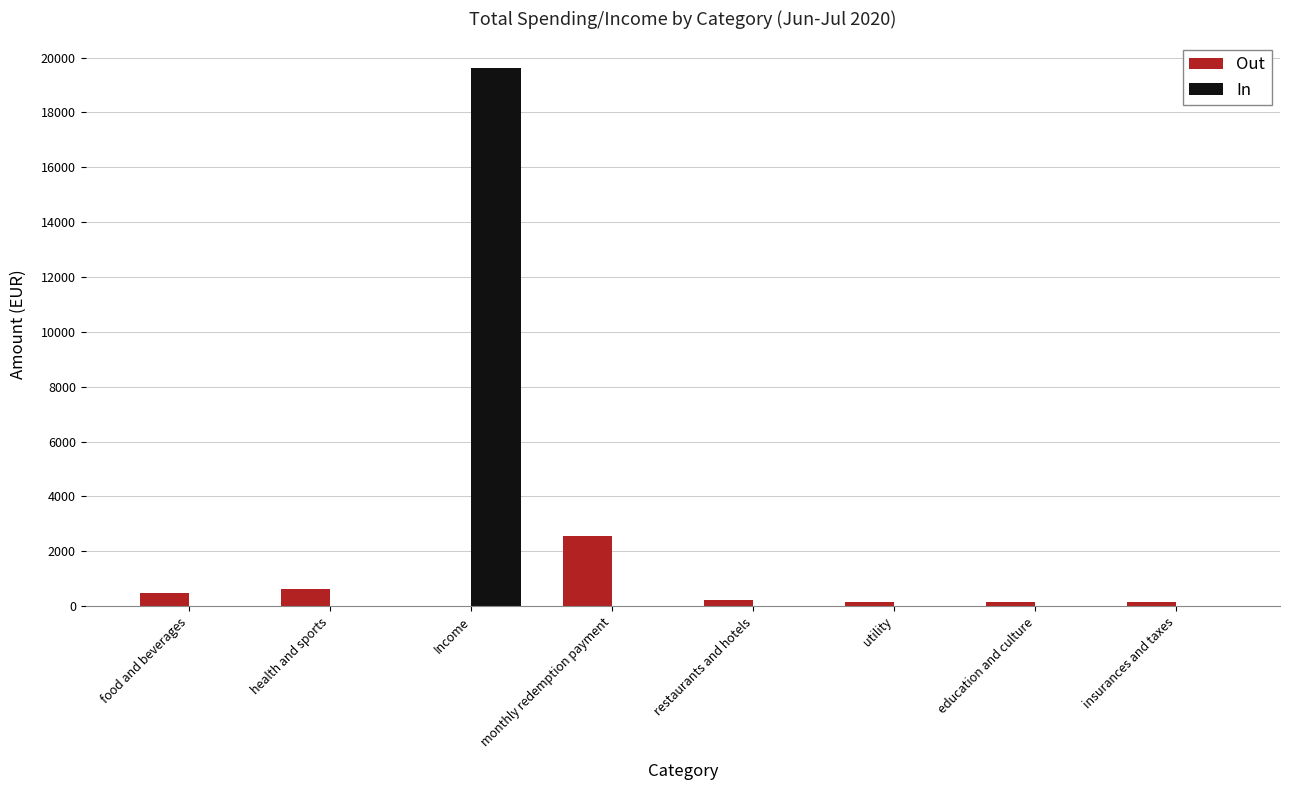

Which series has the largest total across all categories?

In